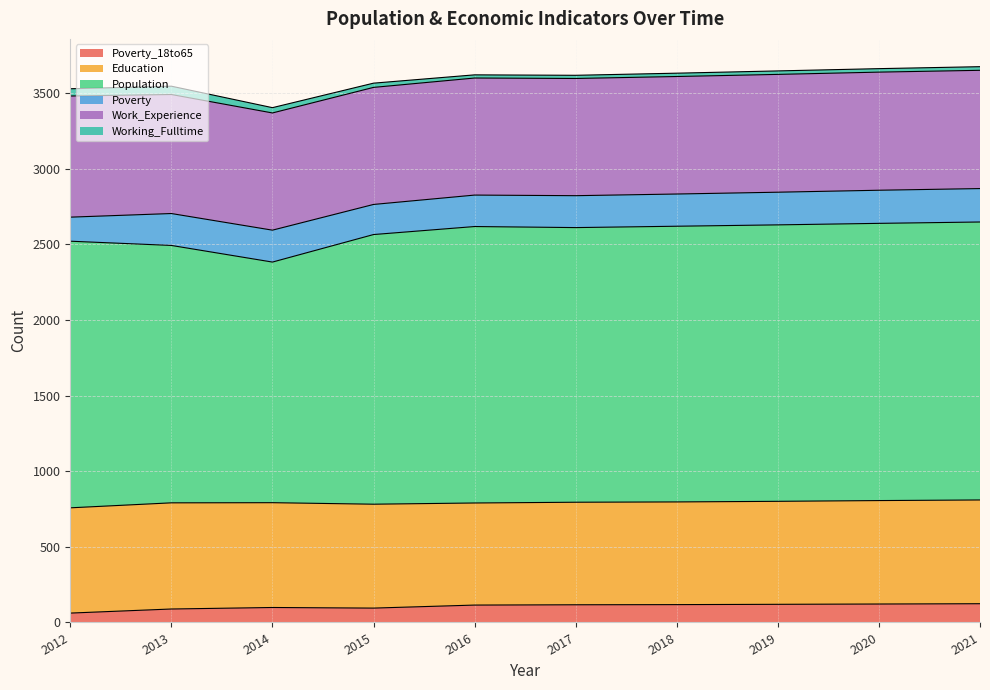

True or false: Education and Work_Experience cross at least once.

False